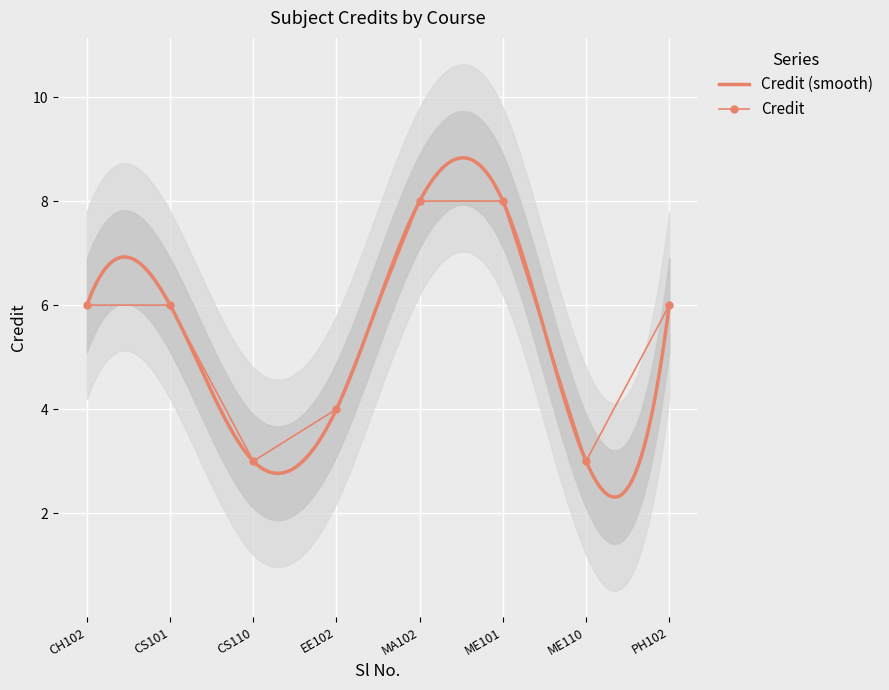

Between EE102 and PH102, which is larger?

PH102